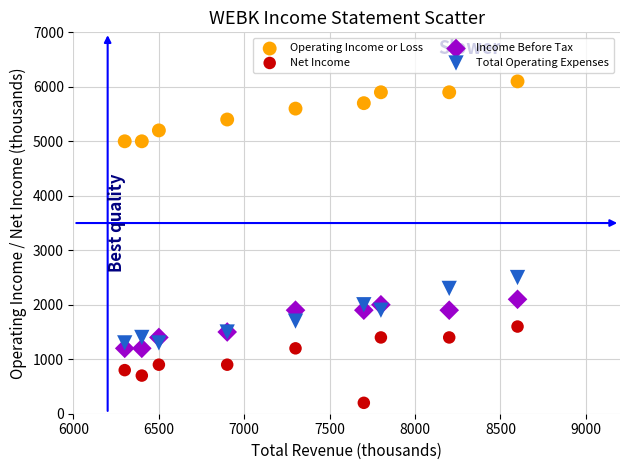

Across all series, what Y value is closest to 3150?

2500